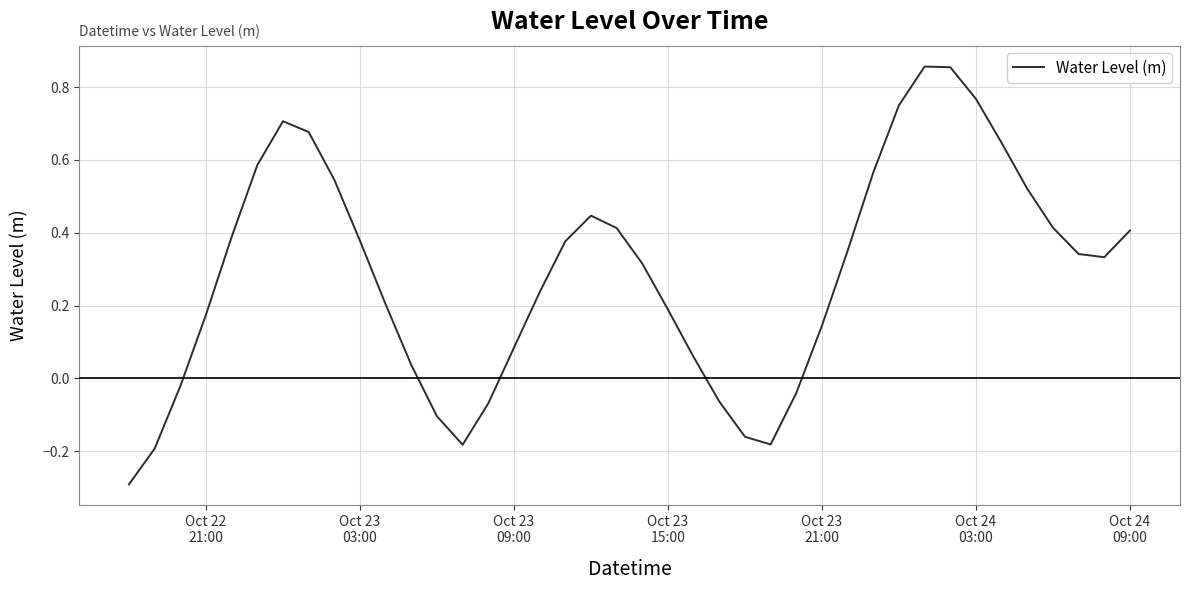

Does the chart have visible grid lines?

Yes